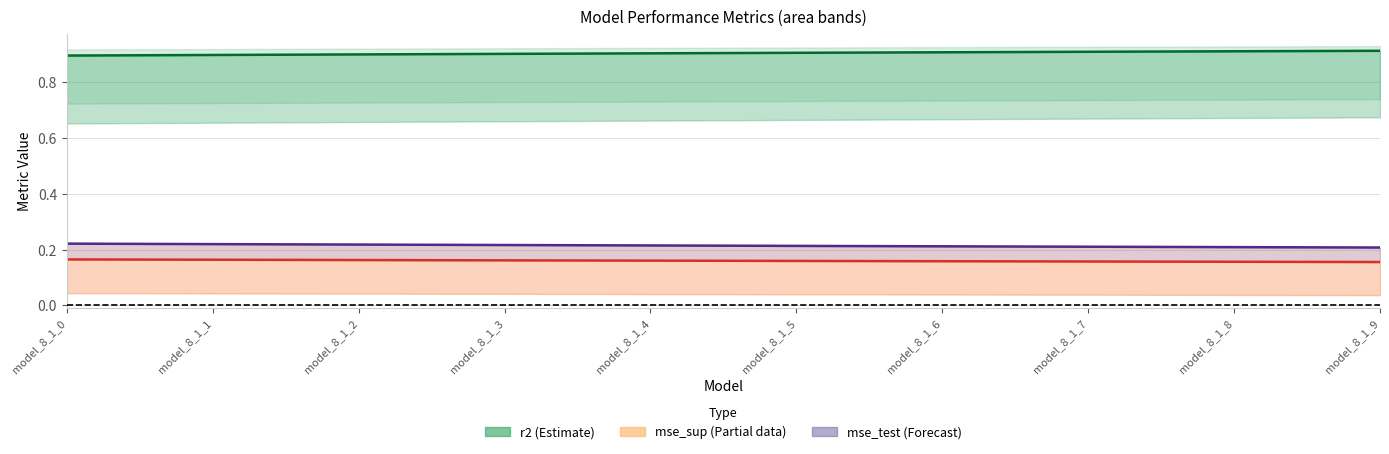

True or false: r2 (Estimate) and mse_sup (Partial data) intersect in this chart.

False